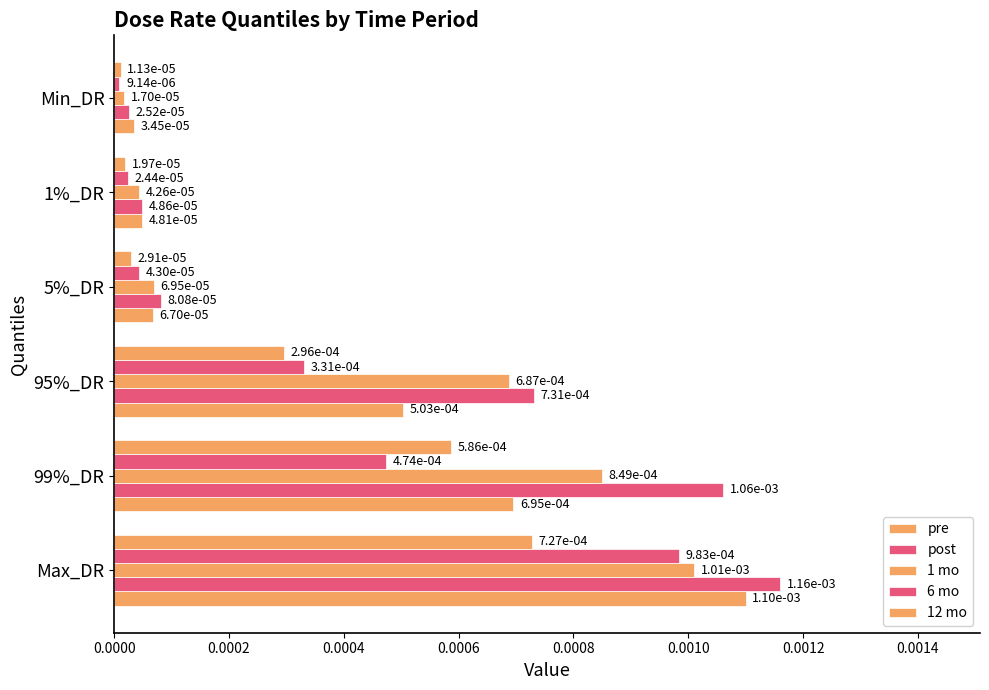

At how many categories does at least one series exceed 0?

6